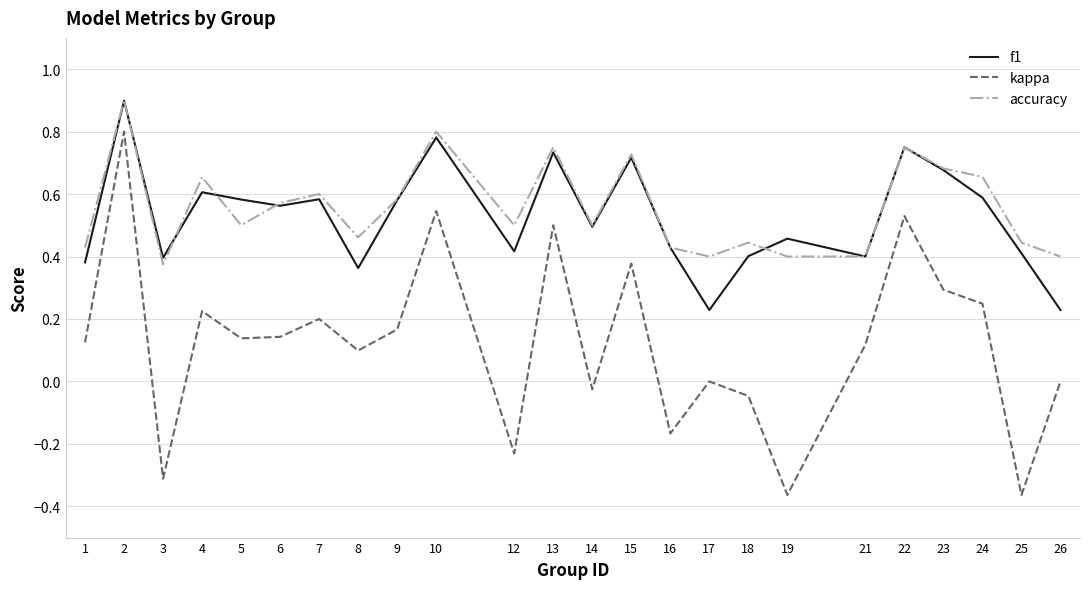

Does the chart have visible grid lines?

Yes